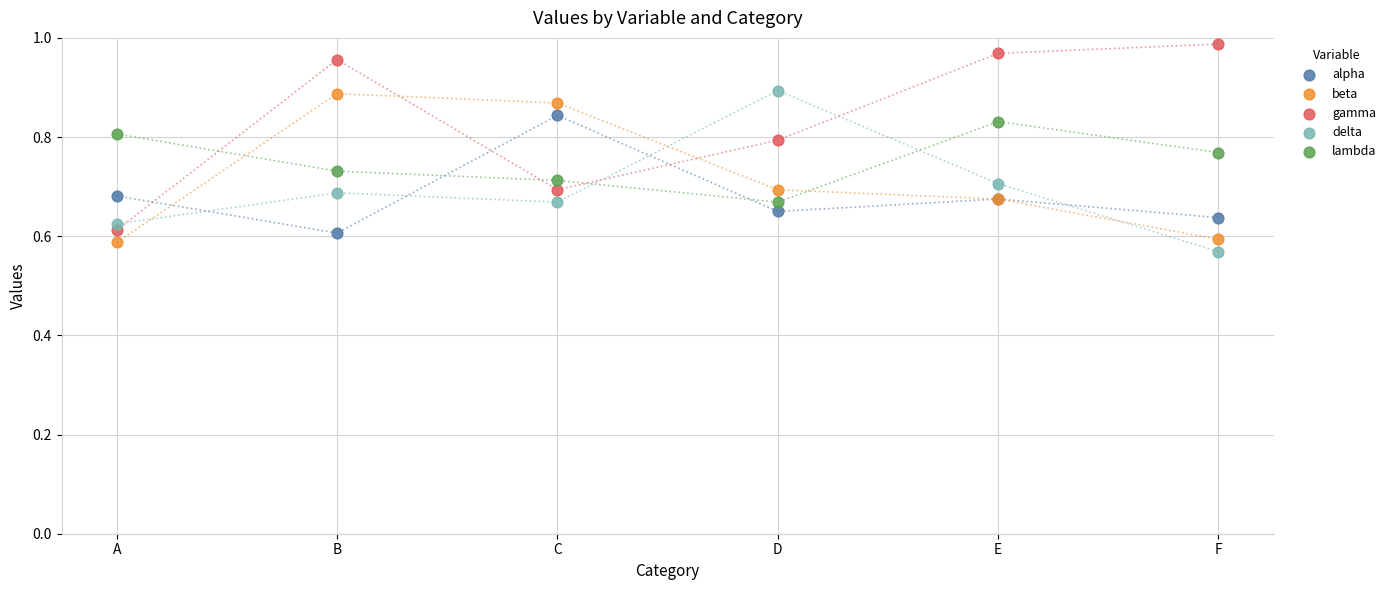

Which series contains the highest Y value?

gamma